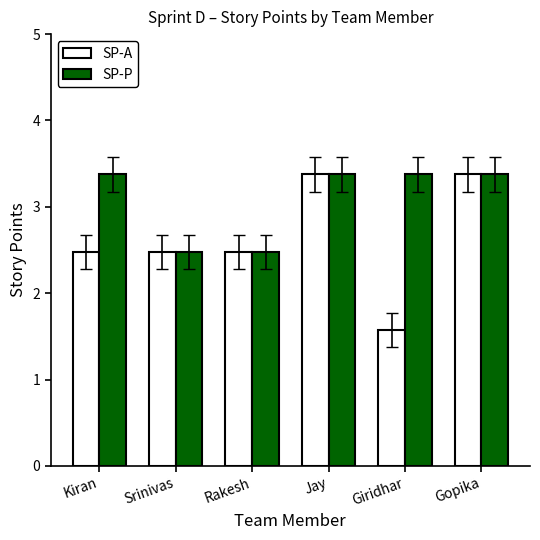

Which series has the largest range (max minus min)?

SP-A